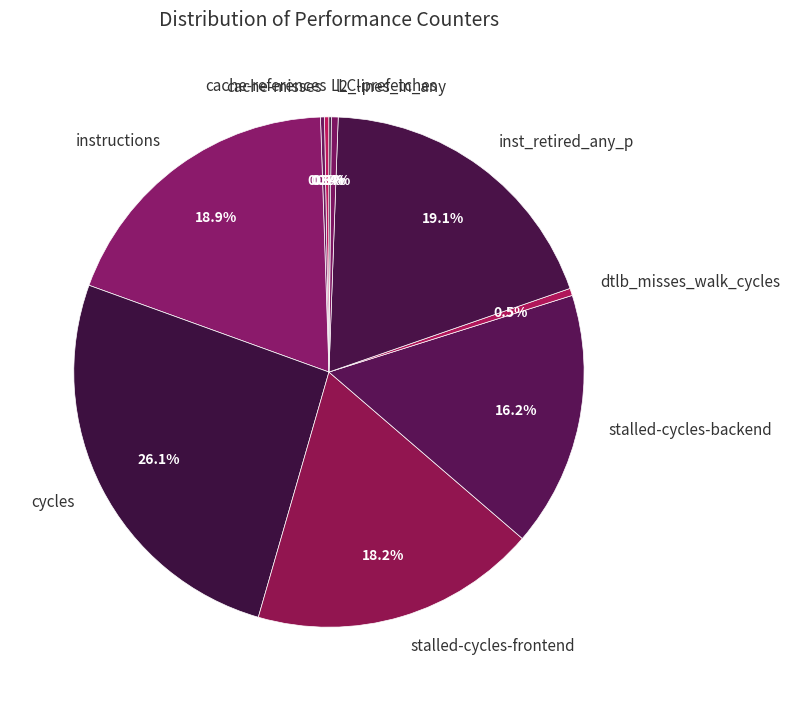

Is instructions the majority of the pie?

No